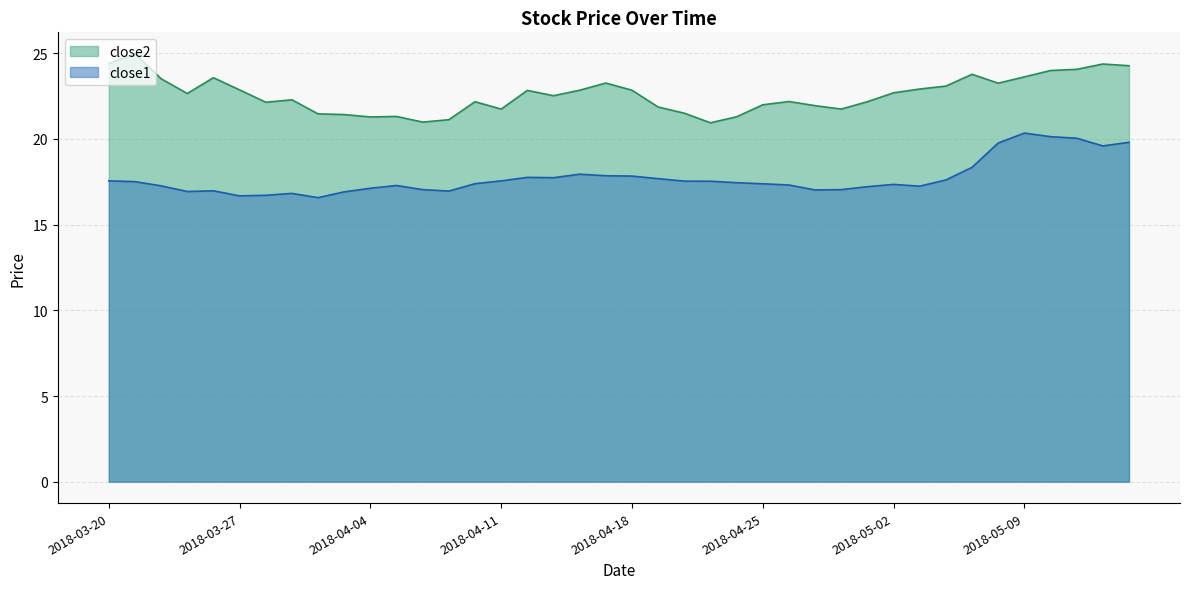

At how many categories does at least one series exceed 18?

40